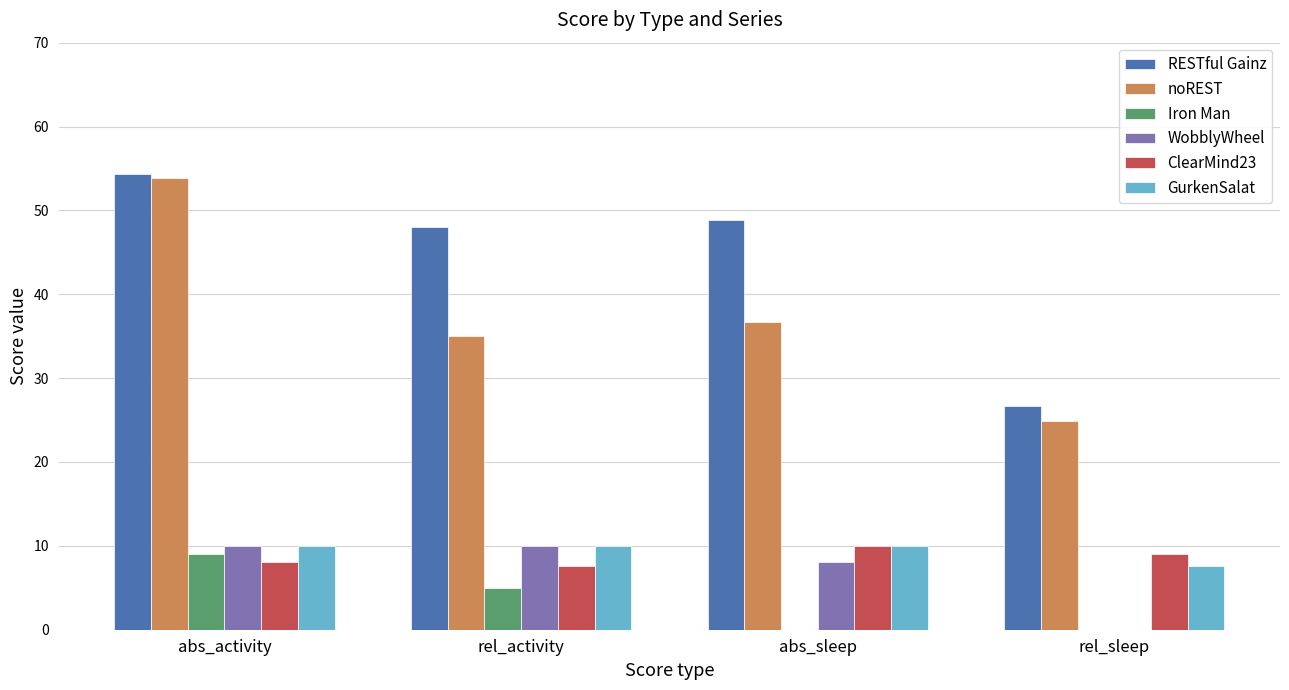

The RESTful Gainz series shows 48.9 at abs_sleep. True or false?

True